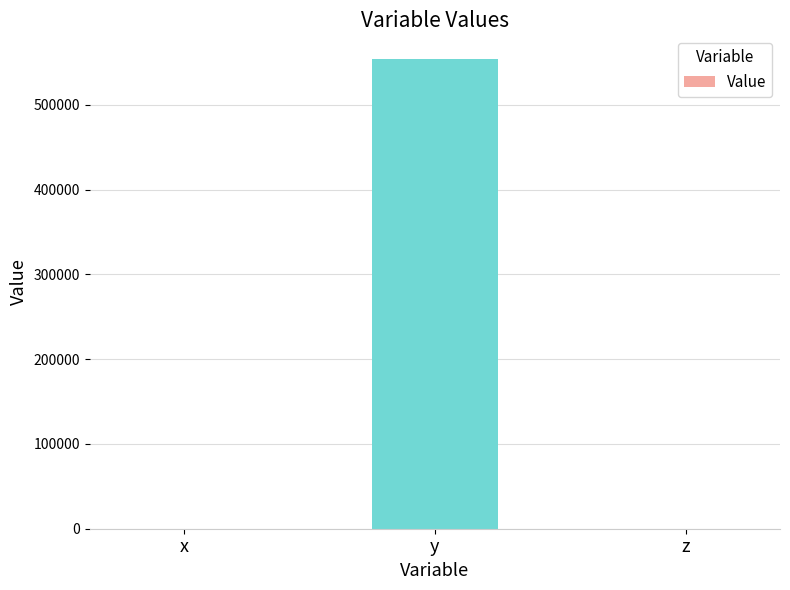

The chart shows a value of 554470.4 at y. True or false?

True